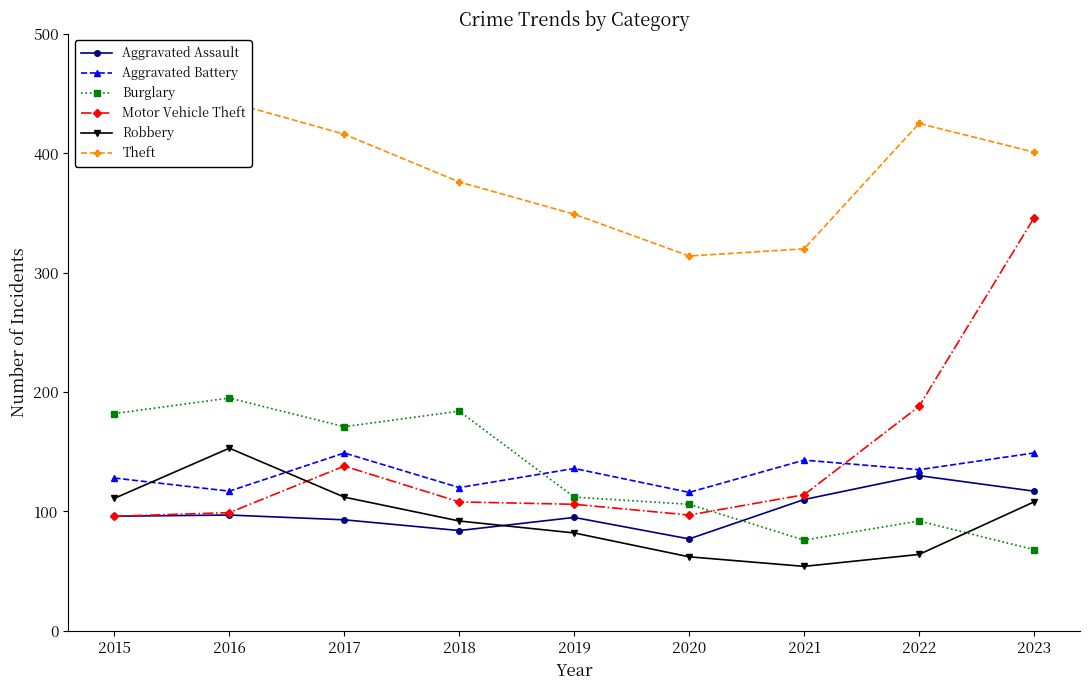

What is the approximate value of Aggravated Assault at 2018?

84